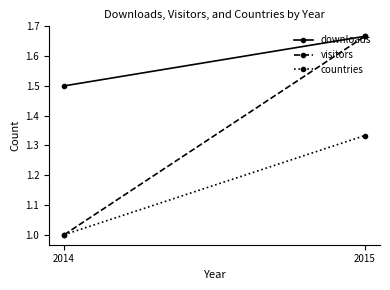

Which has a higher value, 2015 or 2014?

2015